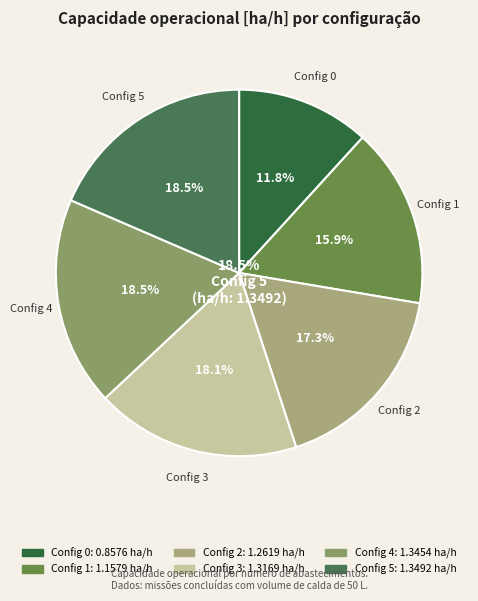

Approximately how many times larger is the value at 2 compared to 3?

1.0